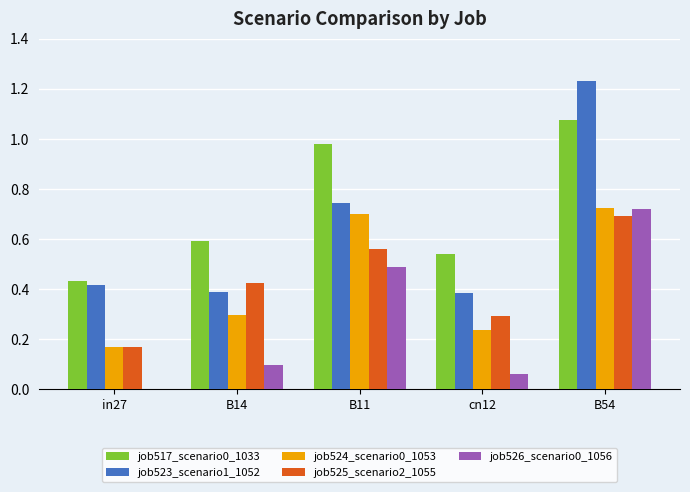

What is the sum of the job517_scenario0_1033 values at in27 and B54?

1.5